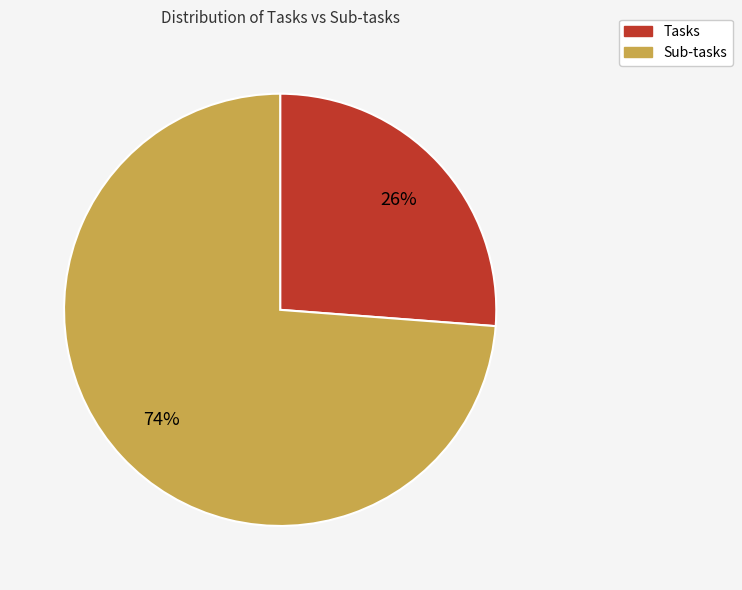

To the nearest percent, what portion does Sub-tasks represent?

74%